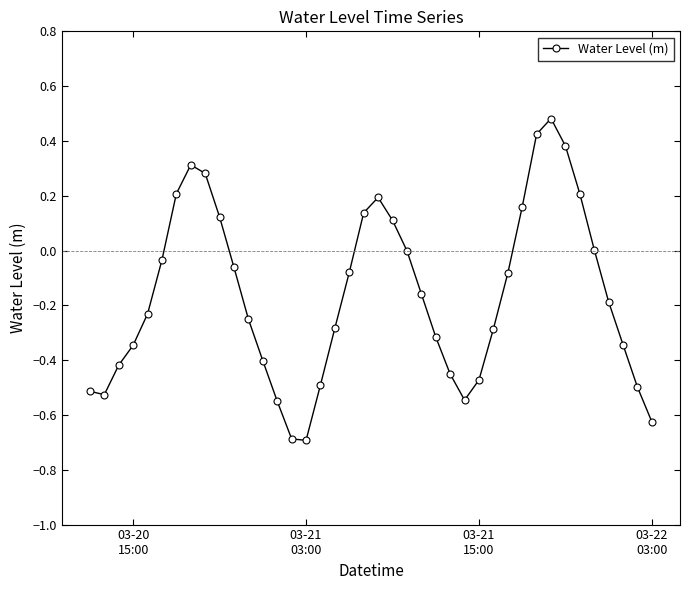

What is the difference between the maximum and second lowest values?

1.2